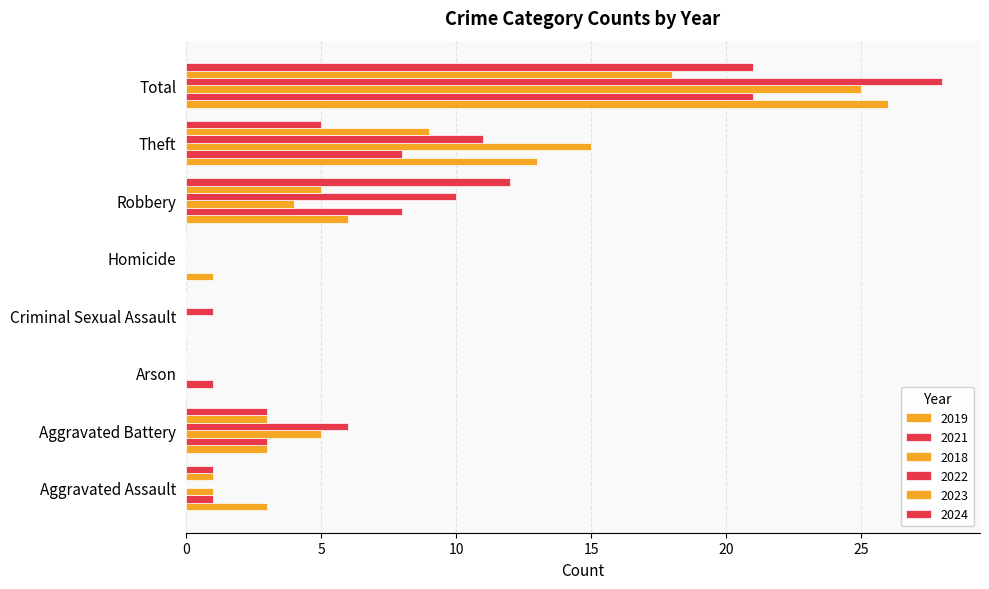

Between Aggravated Assault and Homicide, which is larger?

Aggravated Assault